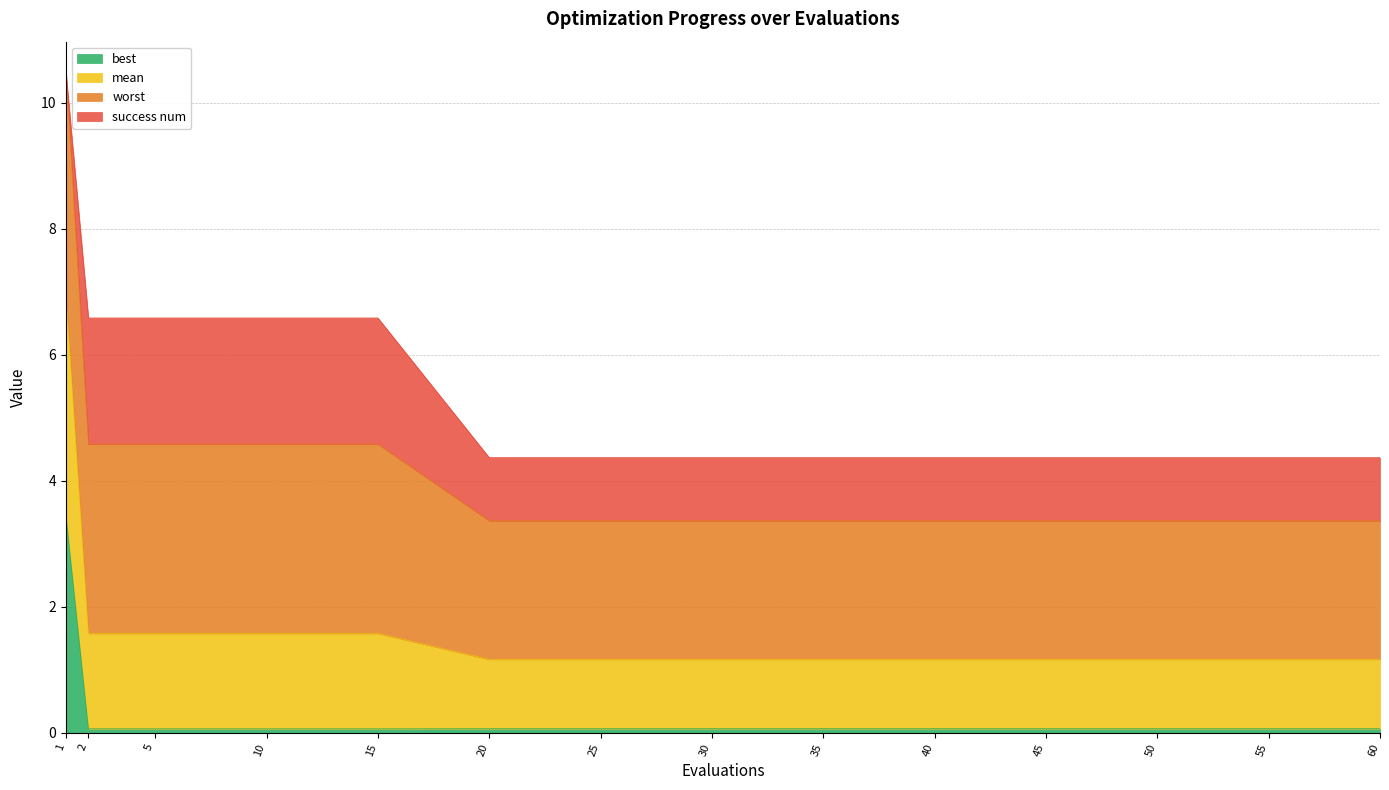

The best series shows 6.1 at 1. True or false?

False